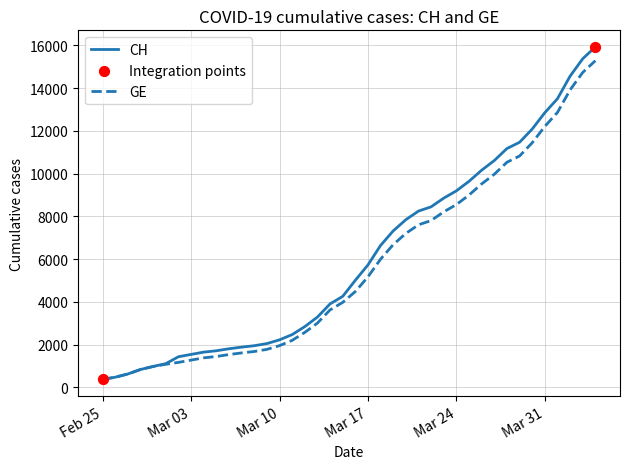

Which series has the widest spread of values?

CH